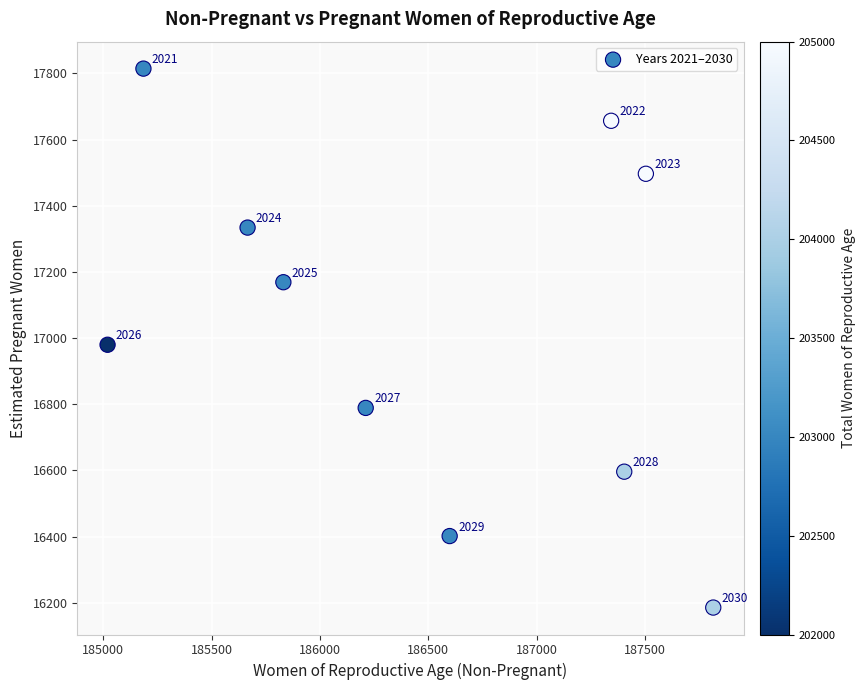

What is the average X value?

186457.7